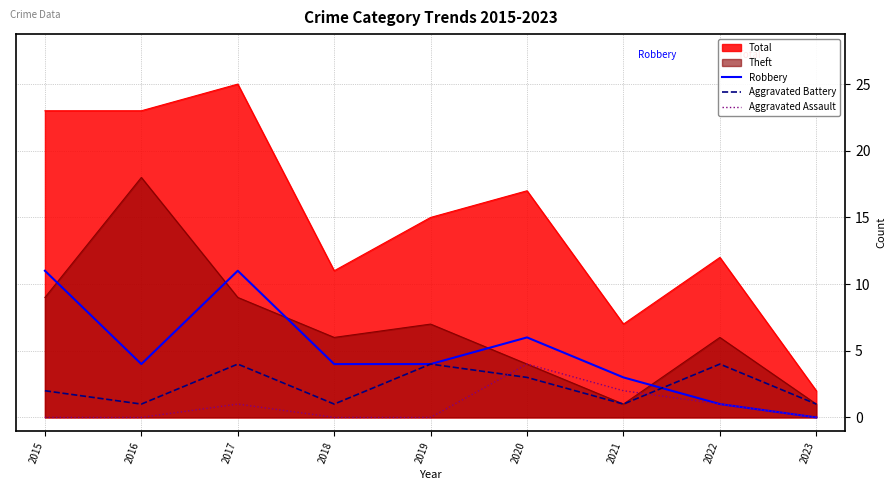

What is the maximum value shown in the chart?

25